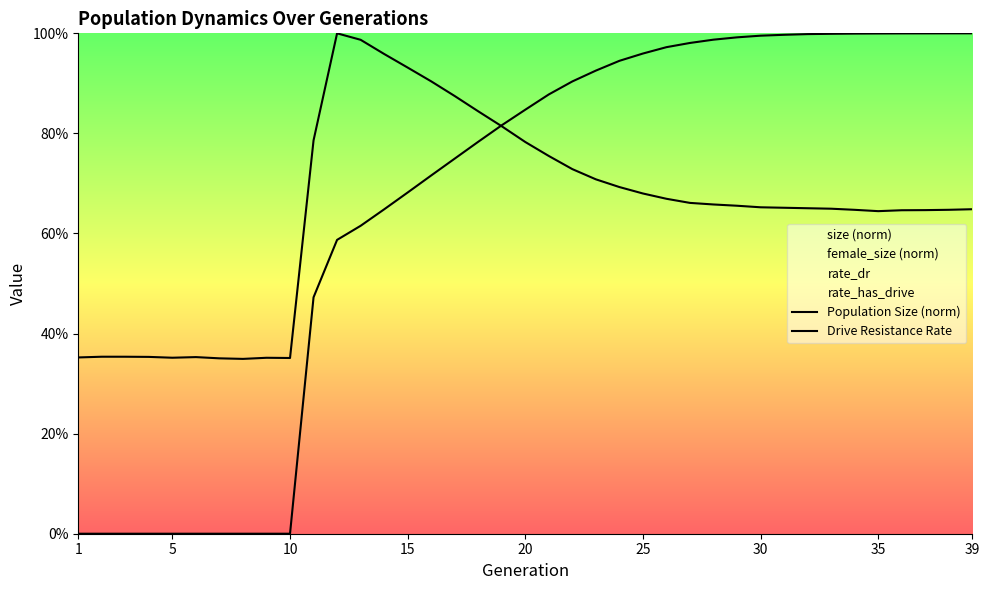

How many series are shown in this chart?

2